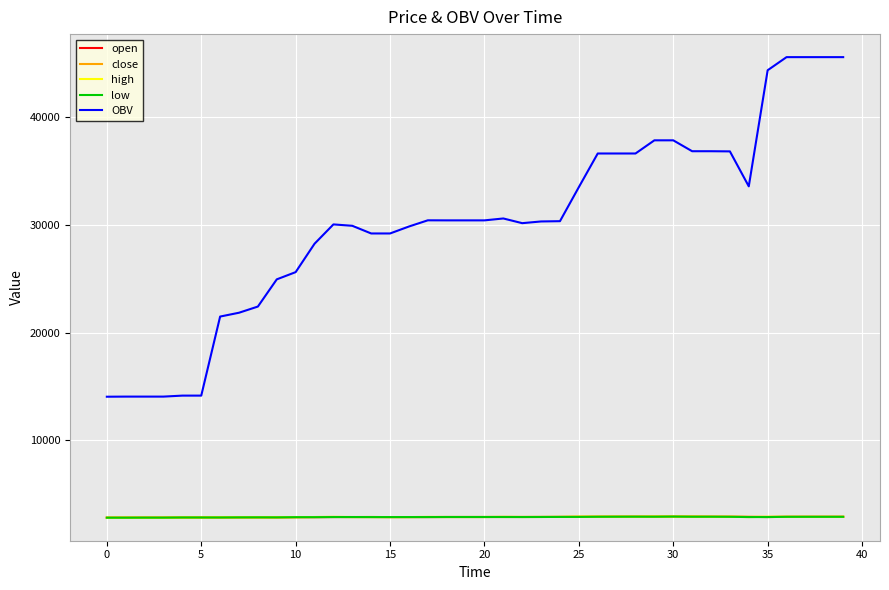

True or false: high and OBV cross at least once.

False